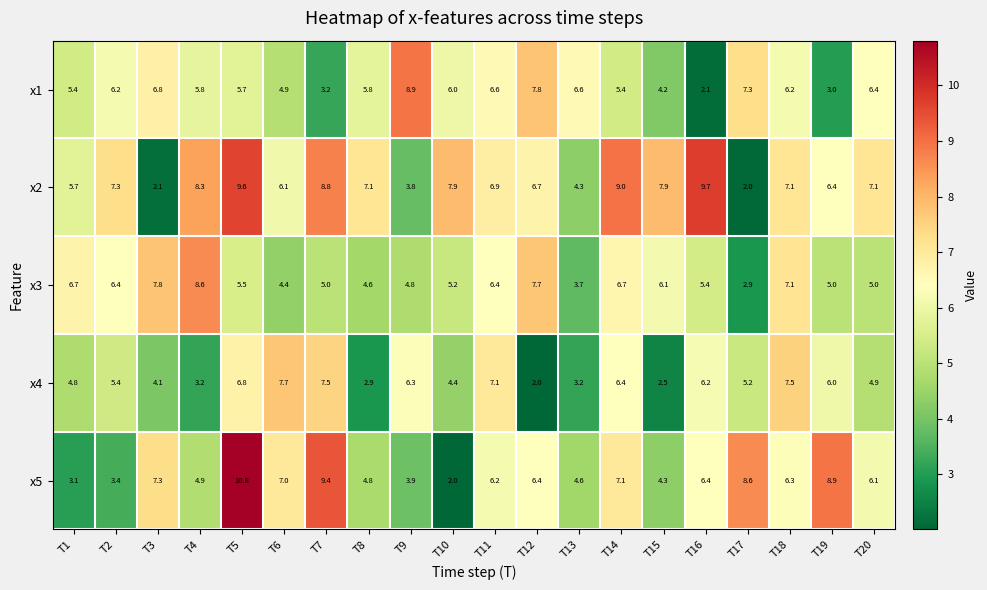

At which label does x5 first exceed 6?

T3